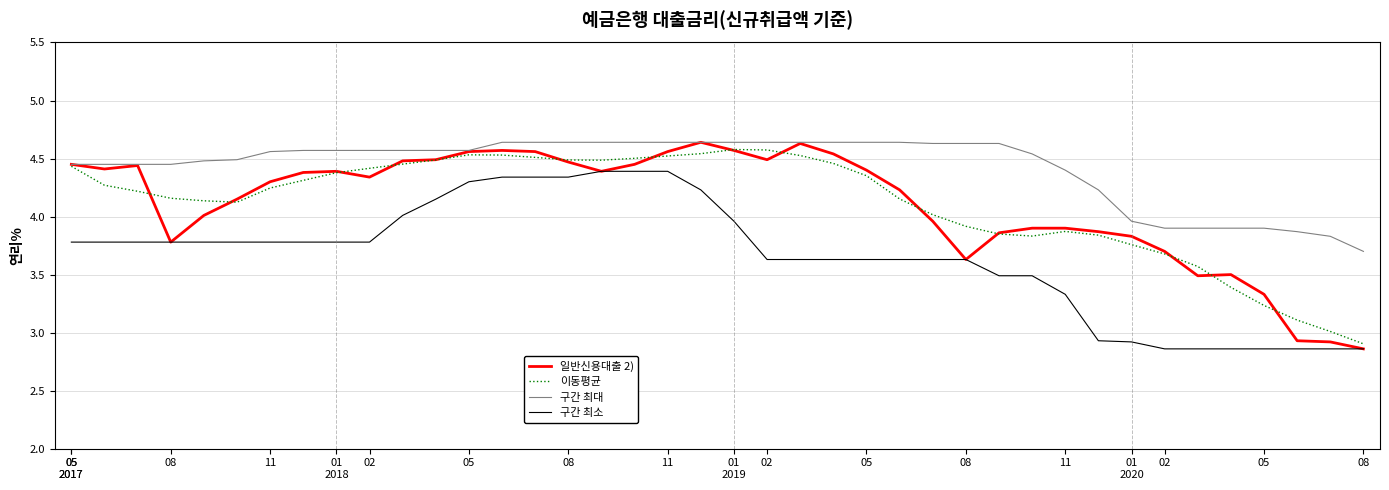

True or false: 구간 최대 and 구간 최소 intersect in this chart.

False